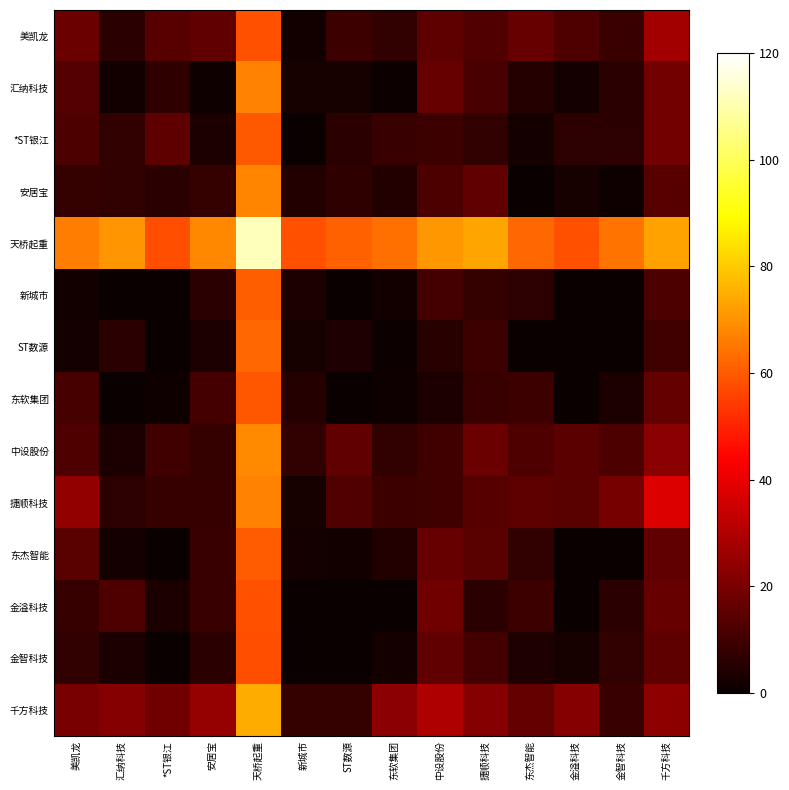

Reading left to right, extract all data points from this chart.

美凯龙: 美凯龙=17.4	汇纳科技=5.7	*ST银江=13.9	安居宝=15.9	天桥起重=58.2	新城市=1.4	ST数源=8.9	东软集团=7.4	中设股份=15.2	捷顺科技=13.0	东杰智能=16.4	金溢科技=12.6	金智科技=8.5	千方科技=27.6
汇纳科技: 美凯龙=13.2	汇纳科技=1.6	*ST银江=7.0	安居宝=1.4	天桥起重=67.4	新城市=2.7	ST数源=2.4	东软集团=0.6	中设股份=16.4	捷顺科技=11.6	东杰智能=4.9	金溢科技=2.0	金智科技=5.9	千方科技=18.8
*ST银江: 美凯龙=12.2	汇纳科技=7.3	*ST银江=15.1	安居宝=3.4	天桥起重=59.6	新城市=0.0	ST数源=5.6	东软集团=8.9	中设股份=9.0	捷顺科技=7.4	东杰智能=2.2	金溢科技=6.2	金智科技=6.2	千方科技=18.9
安居宝: 美凯龙=7.8	汇纳科技=7.3	*ST银江=6.0	安居宝=7.5	天桥起重=67.6	新城市=4.3	ST数源=7.0	东软集团=4.6	中设股份=12.0	捷顺科技=15.8	东杰智能=0.1	金溢科技=2.4	金智科技=1.1	千方科技=14.0
天桥起重: 美凯龙=66.6	汇纳科技=70.4	*ST银江=57.9	安居宝=68.1	天桥起重=111.6	新城市=58.3	ST数源=61.2	东软集团=63.9	中设股份=70.9	捷顺科技=73.4	东杰智能=62.4	金溢科技=58.4	金智科技=64.5	千方科技=73.0
新城市: 美凯龙=1.6	汇纳科技=0.0	*ST银江=0.0	安居宝=5.7	天桥起重=60.7	新城市=3.5	ST数源=0.0	东软集团=1.8	中设股份=10.5	捷顺科技=7.8	东杰智能=6.4	金溢科技=0.0	金智科技=0.0	千方科技=12.1
ST数源: 美凯龙=2.3	汇纳科技=5.8	*ST银江=0.2	安居宝=3.7	天桥起重=62.8	新城市=2.6	ST数源=4.1	东软集团=0.9	中设股份=5.6	捷顺科技=9.4	东杰智能=0.0	金溢科技=0.0	金智科技=0.0	千方科技=9.4
东软集团: 美凯龙=10.9	汇纳科技=0.0	*ST银江=1.3	安居宝=10.7	天桥起重=59.2	新城市=4.7	ST数源=0.0	东软集团=1.0	中设股份=3.6	捷顺科技=8.7	东杰智能=9.3	金溢科技=0.0	金智科技=3.4	千方科技=16.2
中设股份: 美凯龙=12.3	汇纳科技=3.1	*ST银江=9.9	安居宝=7.9	天桥起重=68.5	新城市=7.5	ST数源=15.7	东软集团=7.2	中设股份=9.6	捷顺科技=17.6	东杰智能=12.6	金溢科技=14.9	金智科技=11.8	千方科技=23.1
捷顺科技: 美凯龙=24.6	汇纳科技=6.4	*ST银江=8.4	安居宝=8.0	天桥起重=67.4	新城市=2.5	ST数源=12.9	东软集团=9.3	中设股份=9.4	捷顺科技=13.7	东杰智能=15.1	金溢科技=14.3	金智科技=19.6	千方科技=38.0
东杰智能: 美凯龙=14.1	汇纳科技=2.1	*ST银江=0.0	安居宝=8.7	天桥起重=60.0	新城市=2.0	ST数源=1.4	东软集团=4.4	中设股份=16.8	捷顺科技=14.3	东杰智能=7.4	金溢科技=0.0	金智科技=0.0	千方科技=15.7
金溢科技: 美凯龙=8.4	汇纳科技=12.6	*ST银江=3.6	安居宝=8.9	天桥起重=58.3	新城市=0.0	ST数源=0.0	东软集团=0.0	中设股份=18.7	捷顺科技=6.0	东杰智能=9.1	金溢科技=0.0	金智科技=5.7	千方科技=16.7
金智科技: 美凯龙=7.4	汇纳科技=3.0	*ST银江=0.0	安居宝=5.7	天桥起重=58.0	新城市=0.0	ST数源=0.0	东软集团=2.1	中设股份=15.5	捷顺科技=10.4	东杰智能=3.8	金溢科技=2.4	金智科技=7.0	千方科技=15.4
千方科技: 美凯龙=19.9	汇纳科技=22.5	*ST银江=18.3	安居宝=24.9	天桥起重=74.9	新城市=7.9	ST数源=7.5	东软集团=23.3	中设股份=30.0	捷顺科技=22.5	东杰智能=16.2	金溢科技=22.1	金智科技=8.7	千方科技=23.5